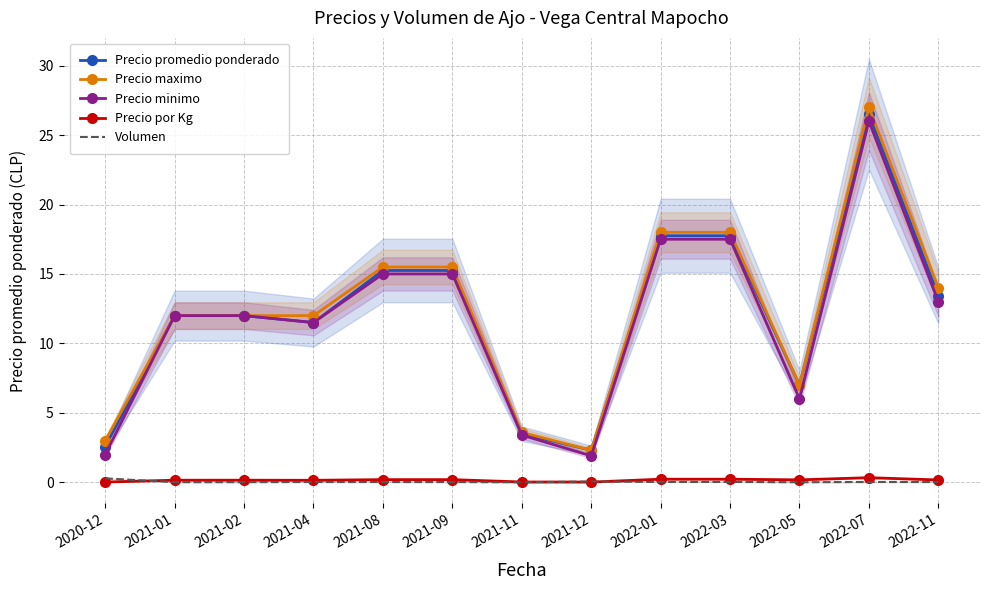

Where does the Precio maximo series first go above 12?

2021-08